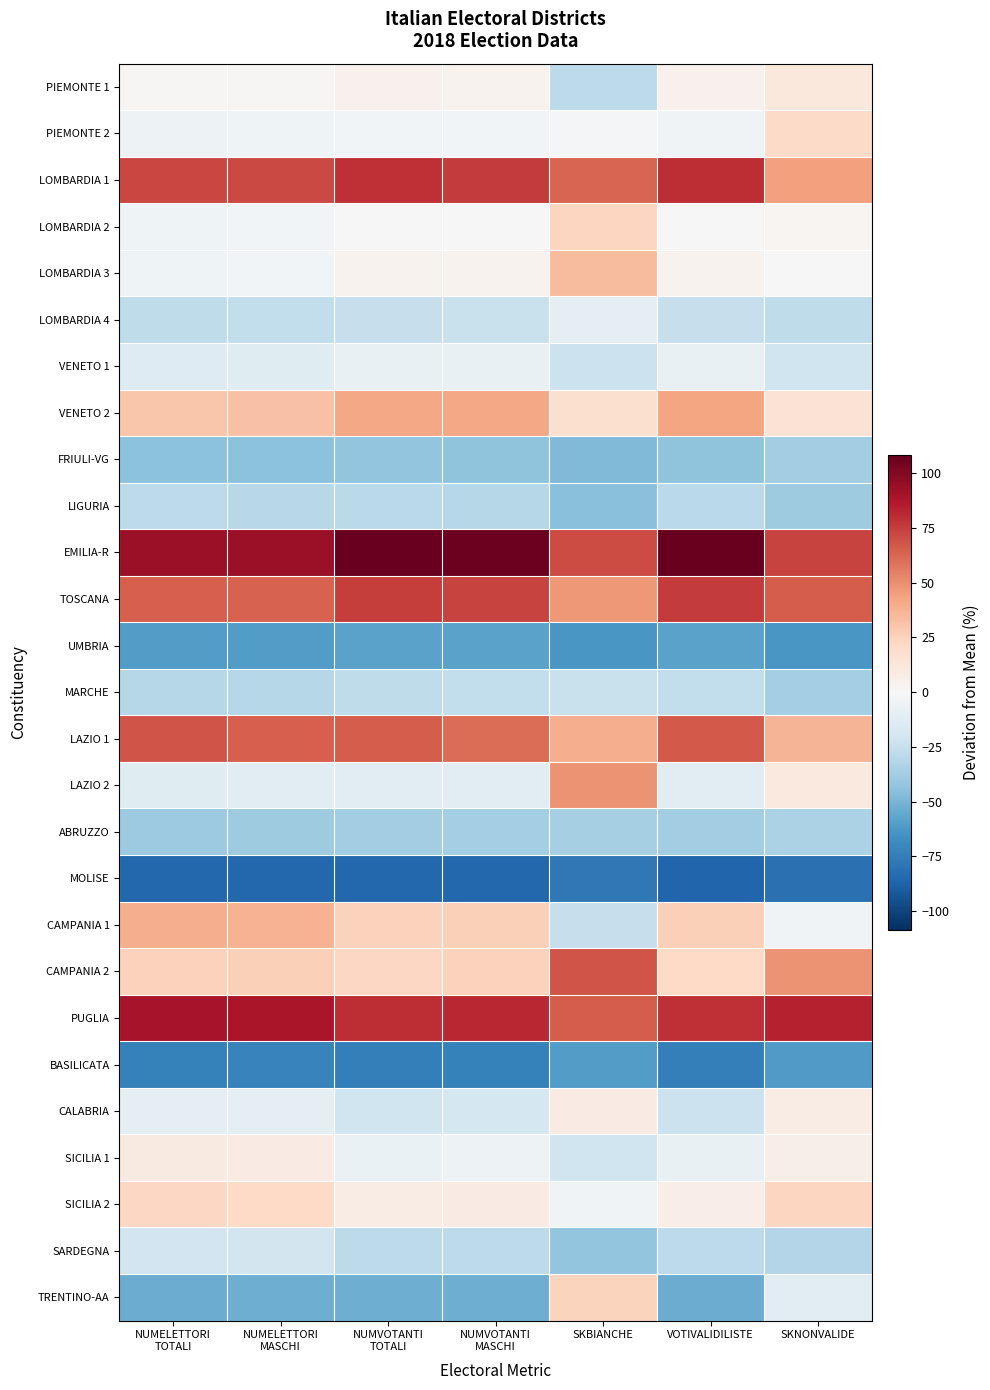

Reading left to right, list all the values displayed in this chart.

PIEMONTE 1: NUMELETTORI
TOTALI=1.4	NUMELETTORI
MASCHI=1.0	NUMVOTANTI
TOTALI=5.1	NUMVOTANTI
MASCHI=3.8	SKBIANCHE=-28.3	VOTIVALIDILISTE=4.9	SKNONVALIDE=11.6
PIEMONTE 2: NUMELETTORI
TOTALI=-5.2	NUMELETTORI
MASCHI=-4.8	NUMVOTANTI
TOTALI=-2.8	NUMVOTANTI
MASCHI=-2.7	SKBIANCHE=-2.2	VOTIVALIDILISTE=-3.6	SKNONVALIDE=20.5
LOMBARDIA 1: NUMELETTORI
TOTALI=72.0	NUMELETTORI
MASCHI=71.2	NUMVOTANTI
TOTALI=79.0	NUMVOTANTI
MASCHI=75.7	SKBIANCHE=62.9	VOTIVALIDILISTE=80.1	SKNONVALIDE=44.3
LOMBARDIA 2: NUMELETTORI
TOTALI=-4.4	NUMELETTORI
MASCHI=-3.3	NUMVOTANTI
TOTALI=0.3	NUMVOTANTI
MASCHI=0.0	SKBIANCHE=23.2	VOTIVALIDILISTE=0.2	SKNONVALIDE=2.0
LOMBARDIA 3: NUMELETTORI
TOTALI=-5.0	NUMELETTORI
MASCHI=-3.2	NUMVOTANTI
TOTALI=3.9	NUMVOTANTI
MASCHI=3.9	SKBIANCHE=34.4	VOTIVALIDILISTE=4.1	SKNONVALIDE=-0.2
LOMBARDIA 4: NUMELETTORI
TOTALI=-27.5	NUMELETTORI
MASCHI=-26.8	NUMVOTANTI
TOTALI=-24.7	NUMVOTANTI
MASCHI=-24.4	SKBIANCHE=-9.3	VOTIVALIDILISTE=-24.7	SKNONVALIDE=-27.3
VENETO 1: NUMELETTORI
TOTALI=-13.7	NUMELETTORI
MASCHI=-13.1	NUMVOTANTI
TOTALI=-8.2	NUMVOTANTI
MASCHI=-8.4	SKBIANCHE=-23.6	VOTIVALIDILISTE=-7.8	SKNONVALIDE=-21.4
VENETO 2: NUMELETTORI
TOTALI=30.1	NUMELETTORI
MASCHI=31.5	NUMVOTANTI
TOTALI=41.8	NUMVOTANTI
MASCHI=41.8	SKBIANCHE=17.4	VOTIVALIDILISTE=42.6	SKNONVALIDE=15.5
FRIULI-VG: NUMELETTORI
TOTALI=-44.8	NUMELETTORI
MASCHI=-44.8	NUMVOTANTI
TOTALI=-43.2	NUMVOTANTI
MASCHI=-43.7	SKBIANCHE=-47.9	VOTIVALIDILISTE=-43.3	SKNONVALIDE=-37.8
LIGURIA: NUMELETTORI
TOTALI=-28.6	NUMELETTORI
MASCHI=-30.0	NUMVOTANTI
TOTALI=-29.6	NUMVOTANTI
MASCHI=-30.8	SKBIANCHE=-45.5	VOTIVALIDILISTE=-29.2	SKNONVALIDE=-38.9
EMILIA-R: NUMELETTORI
TOTALI=93.2	NUMELETTORI
MASCHI=93.9	NUMVOTANTI
TOTALI=107.3	NUMVOTANTI
MASCHI=106.4	SKBIANCHE=70.7	VOTIVALIDILISTE=108.4	SKNONVALIDE=73.3
TOSCANA: NUMELETTORI
TOTALI=64.9	NUMELETTORI
MASCHI=64.0	NUMVOTANTI
TOTALI=75.2	NUMVOTANTI
MASCHI=73.4	SKBIANCHE=46.8	VOTIVALIDILISTE=75.5	SKNONVALIDE=65.6
UMBRIA: NUMELETTORI
TOTALI=-61.0	NUMELETTORI
MASCHI=-61.0	NUMVOTANTI
TOTALI=-58.1	NUMVOTANTI
MASCHI=-57.9	SKBIANCHE=-63.0	VOTIVALIDILISTE=-58.0	SKNONVALIDE=-63.3
MARCHE: NUMELETTORI
TOTALI=-31.3	NUMELETTORI
MASCHI=-30.9	NUMVOTANTI
TOTALI=-27.2	NUMVOTANTI
MASCHI=-26.6	SKBIANCHE=-23.8	VOTIVALIDILISTE=-26.8	SKNONVALIDE=-37.2
LAZIO 1: NUMELETTORI
TOTALI=67.8	NUMELETTORI
MASCHI=64.5	NUMVOTANTI
TOTALI=65.7	NUMVOTANTI
MASCHI=60.5	SKBIANCHE=39.5	VOTIVALIDILISTE=66.6	SKNONVALIDE=37.1
LAZIO 2: NUMELETTORI
TOTALI=-12.8	NUMELETTORI
MASCHI=-11.8	NUMVOTANTI
TOTALI=-11.6	NUMVOTANTI
MASCHI=-11.0	SKBIANCHE=48.6	VOTIVALIDILISTE=-12.2	SKNONVALIDE=10.8
ABRUZZO: NUMELETTORI
TOTALI=-39.3	NUMELETTORI
MASCHI=-38.9	NUMVOTANTI
TOTALI=-37.4	NUMVOTANTI
MASCHI=-37.0	SKBIANCHE=-36.0	VOTIVALIDILISTE=-37.5	SKNONVALIDE=-34.3
MOLISE: NUMELETTORI
TOTALI=-85.2	NUMELETTORI
MASCHI=-85.1	NUMVOTANTI
TOTALI=-85.5	NUMVOTANTI
MASCHI=-85.2	SKBIANCHE=-77.5	VOTIVALIDILISTE=-85.7	SKNONVALIDE=-80.8
CAMPANIA 1: NUMELETTORI
TOTALI=39.4	NUMELETTORI
MASCHI=38.0	NUMVOTANTI
TOTALI=24.9	NUMVOTANTI
MASCHI=25.8	SKBIANCHE=-24.9	VOTIVALIDILISTE=25.8	SKNONVALIDE=-3.8
CAMPANIA 2: NUMELETTORI
TOTALI=25.3	NUMELETTORI
MASCHI=25.9	NUMVOTANTI
TOTALI=22.5	NUMVOTANTI
MASCHI=24.9	SKBIANCHE=68.3	VOTIVALIDILISTE=21.7	SKNONVALIDE=48.4
PUGLIA: NUMELETTORI
TOTALI=89.7	NUMELETTORI
MASCHI=88.9	NUMVOTANTI
TOTALI=79.7	NUMVOTANTI
MASCHI=82.1	SKBIANCHE=65.9	VOTIVALIDILISTE=79.6	SKNONVALIDE=83.3
BASILICATA: NUMELETTORI
TOTALI=-73.1	NUMELETTORI
MASCHI=-72.8	NUMVOTANTI
TOTALI=-73.8	NUMVOTANTI
MASCHI=-73.1	SKBIANCHE=-60.7	VOTIVALIDILISTE=-74.2	SKNONVALIDE=-61.7
CALABRIA: NUMELETTORI
TOTALI=-10.5	NUMELETTORI
MASCHI=-10.3	NUMVOTANTI
TOTALI=-21.9	NUMVOTANTI
MASCHI=-19.5	SKBIANCHE=8.7	VOTIVALIDILISTE=-22.9	SKNONVALIDE=8.1
SICILIA 1: NUMELETTORI
TOTALI=10.1	NUMELETTORI
MASCHI=9.0	NUMVOTANTI
TOTALI=-7.5	NUMVOTANTI
MASCHI=-5.6	SKBIANCHE=-21.9	VOTIVALIDILISTE=-8.0	SKNONVALIDE=6.3
SICILIA 2: NUMELETTORI
TOTALI=22.6	NUMELETTORI
MASCHI=21.9	NUMVOTANTI
TOTALI=7.7	NUMVOTANTI
MASCHI=8.9	SKBIANCHE=-3.4	VOTIVALIDILISTE=7.2	SKNONVALIDE=23.4
SARDEGNA: NUMELETTORI
TOTALI=-20.5	NUMELETTORI
MASCHI=-19.8	NUMVOTANTI
TOTALI=-28.6	NUMVOTANTI
MASCHI=-28.2	SKBIANCHE=-42.8	VOTIVALIDILISTE=-28.6	SKNONVALIDE=-31.4
TRENTINO-AA: NUMELETTORI
TOTALI=-53.7	NUMELETTORI
MASCHI=-52.9	NUMVOTANTI
TOTALI=-52.9	NUMVOTANTI
MASCHI=-53.2	SKBIANCHE=24.4	VOTIVALIDILISTE=-54.2	SKNONVALIDE=-12.1